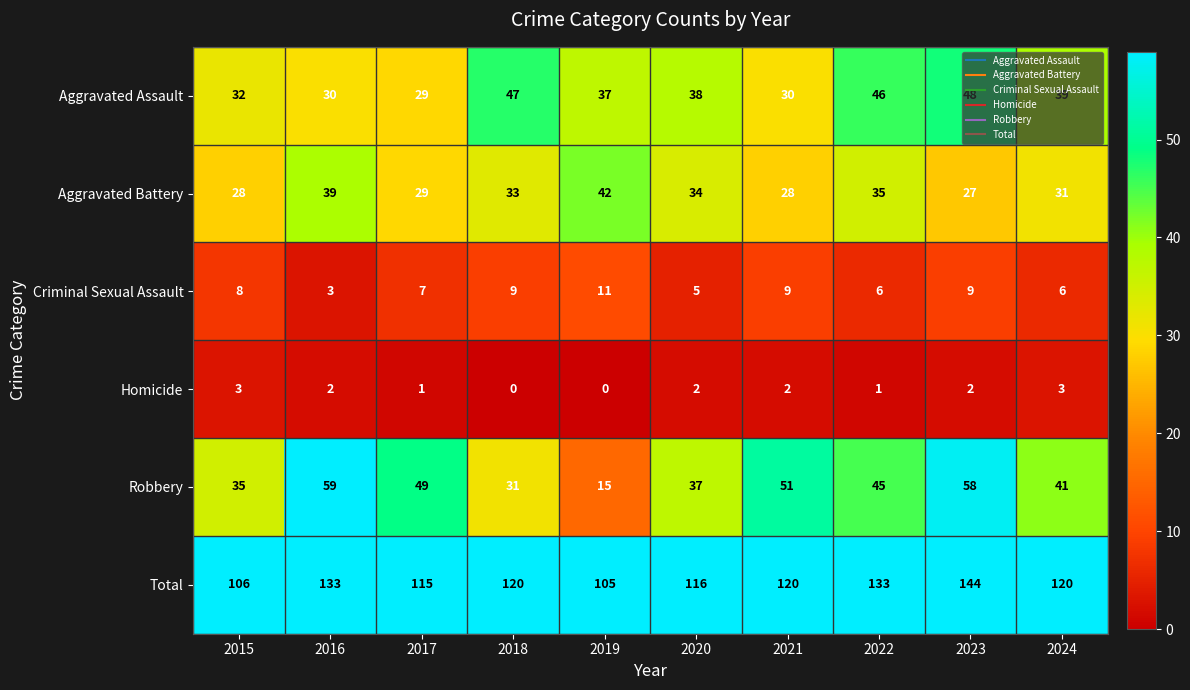

Rank the series by their maximum value, from highest to lowest.

Total, Robbery, Aggravated Assault, Aggravated Battery, Criminal Sexual Assault, Homicide